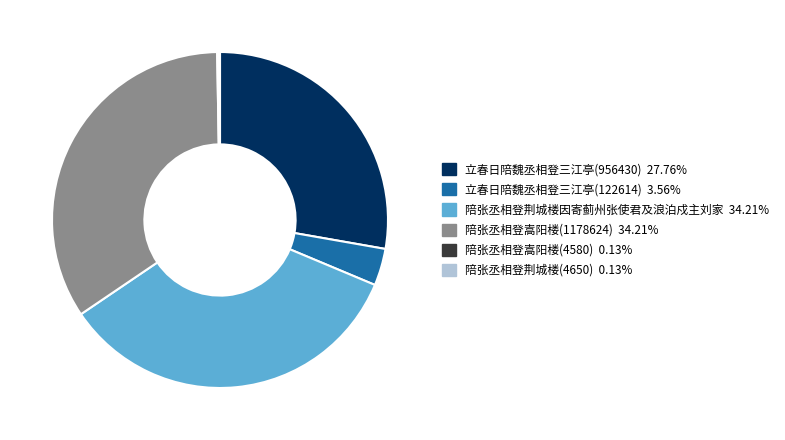

Combined, do 立春日陪魏丞相登三江亭(956430) and 陪张丞相登嵩阳楼(1178624) account for over 50%?

Yes